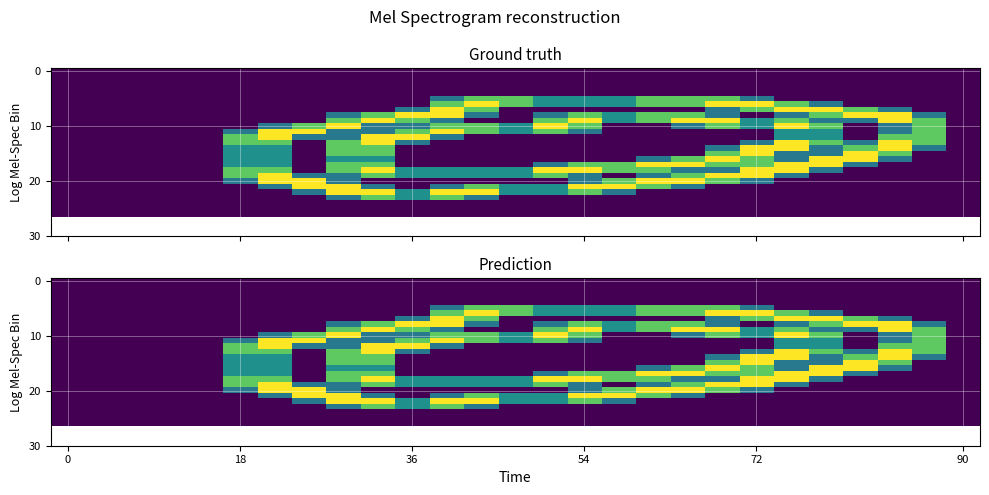

At which category does the chart reach its peak across all series?

12